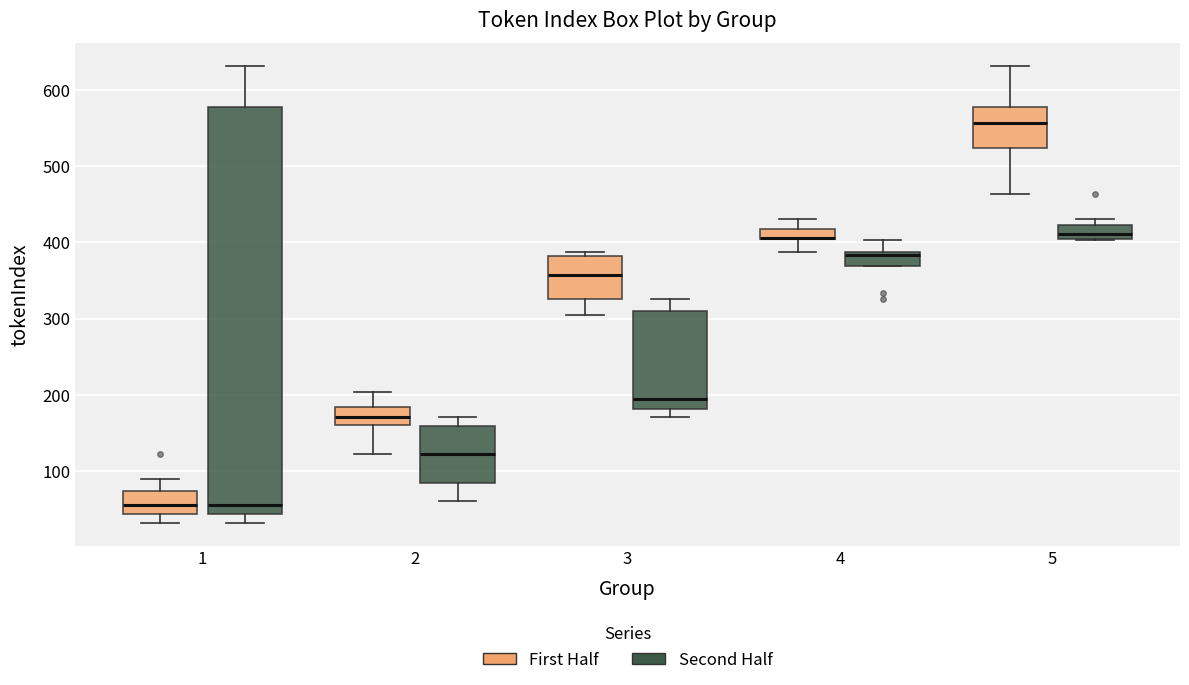

Where does the upper whisker of the box for 3 (Second Half) end on the y-axis? The values are not printed on the chart, so give them approximately, as read against the axis.

330